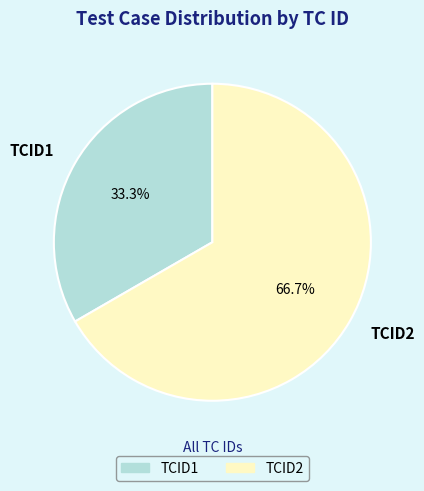

Which slice is the smallest?

TCID1